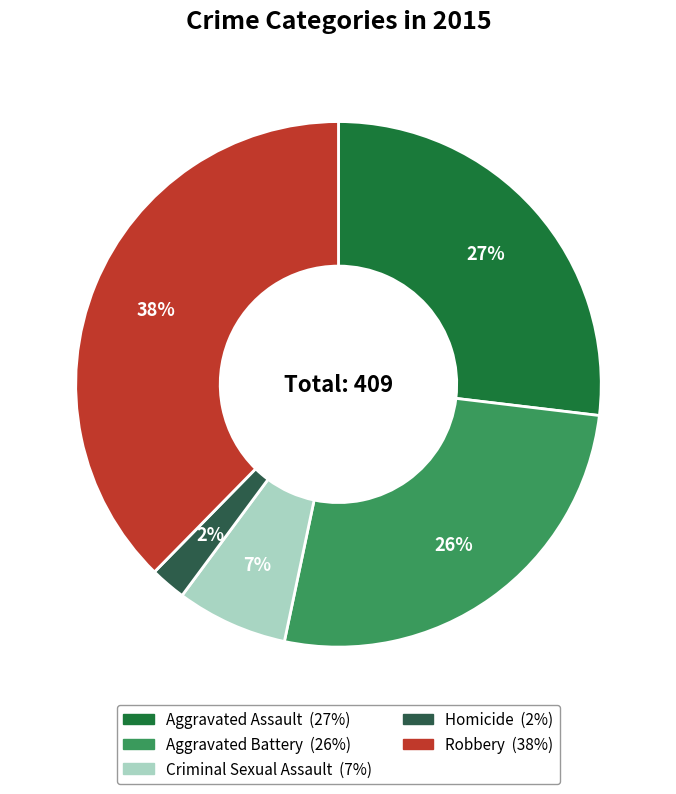

The Criminal Sexual Assault slice represents 14% of the pie. True or false?

False